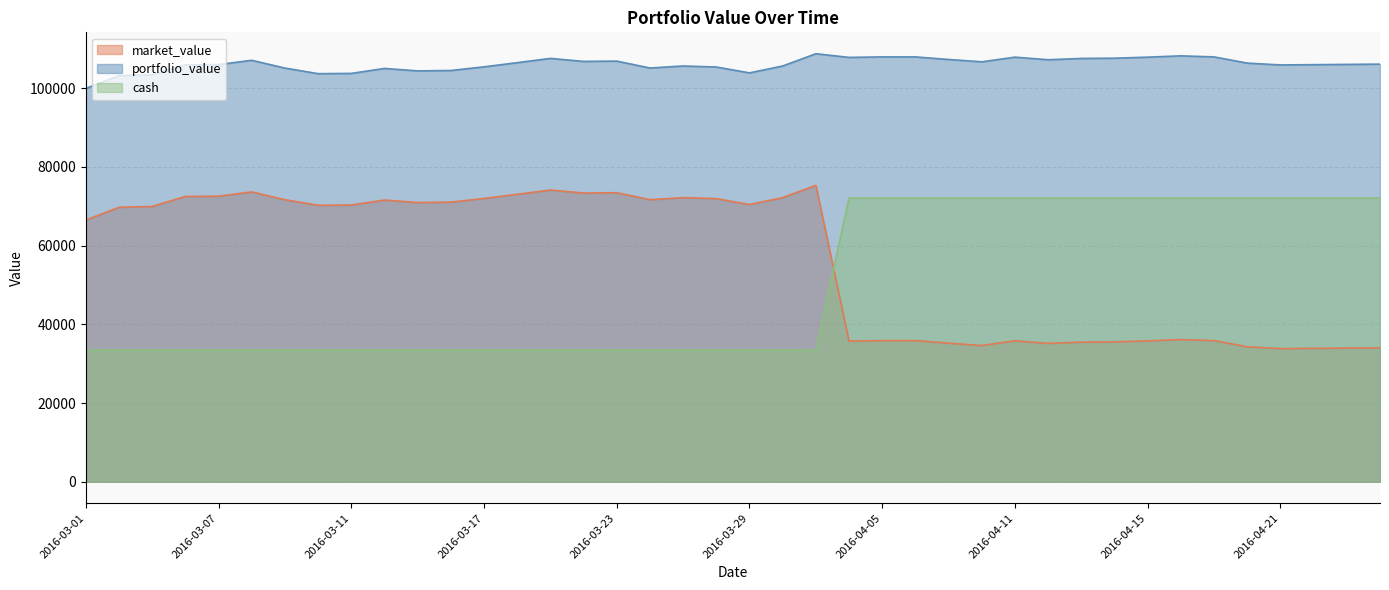

Which series has the largest range (max minus min)?

market_value